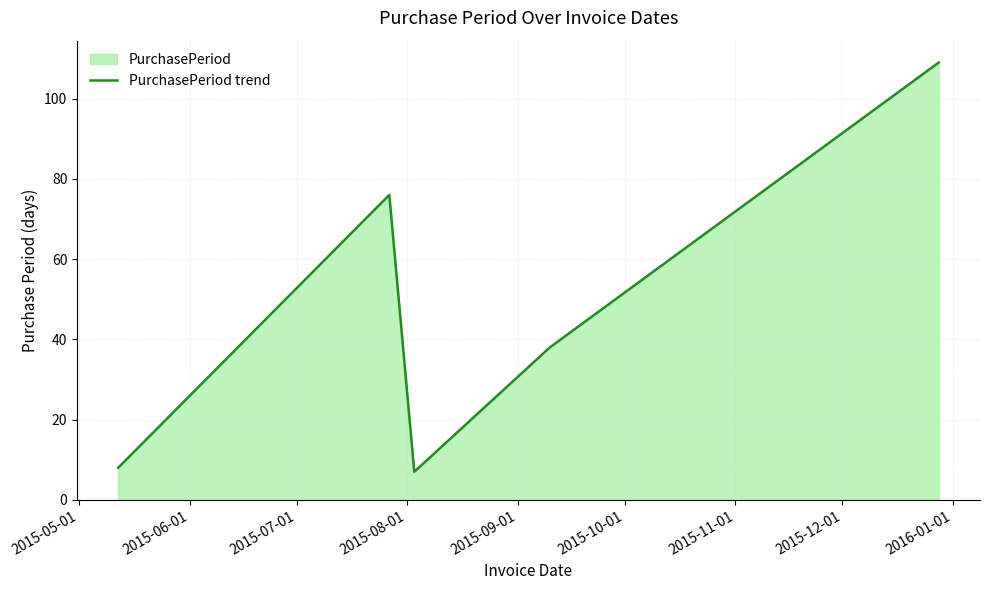

What is the difference between the second highest and minimum values?

69